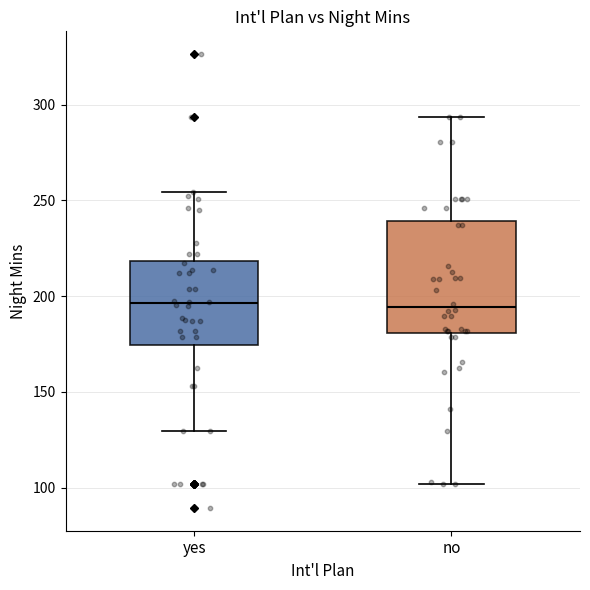

Reading left to right, read every box against the y-axis: the position of its median line, the range the box covers, and the ends of its whiskers. The values are not printed on the chart, so give them approximately, as read against the axis.

yes: median 195, box 175 to 220, whiskers 130 to 255
no: median 195, box 180 to 240, whiskers 100 to 295